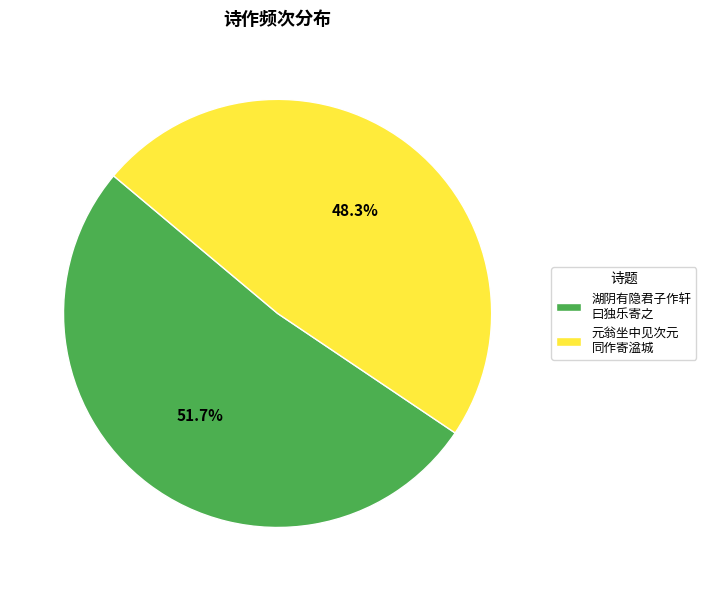

Which has a higher value, 湖阴有隐君子作轩 曰独乐寄之 or 元翁坐中见次元 同作寄湓城?

湖阴有隐君子作轩 曰独乐寄之